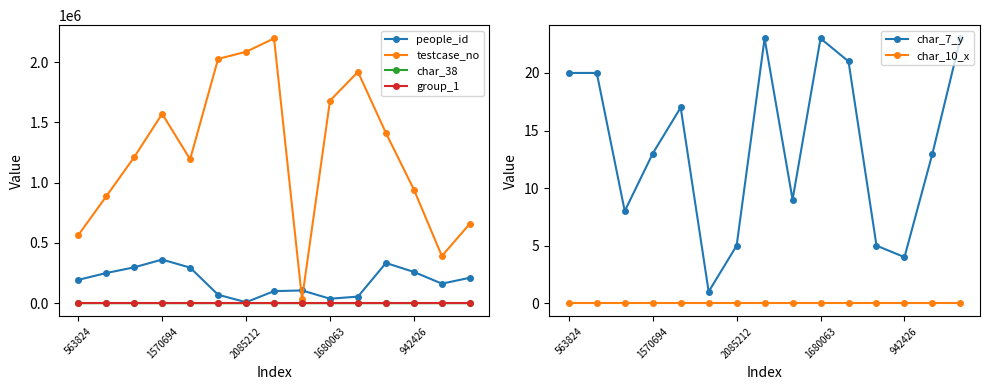

What is the greatest value displayed?

2196354